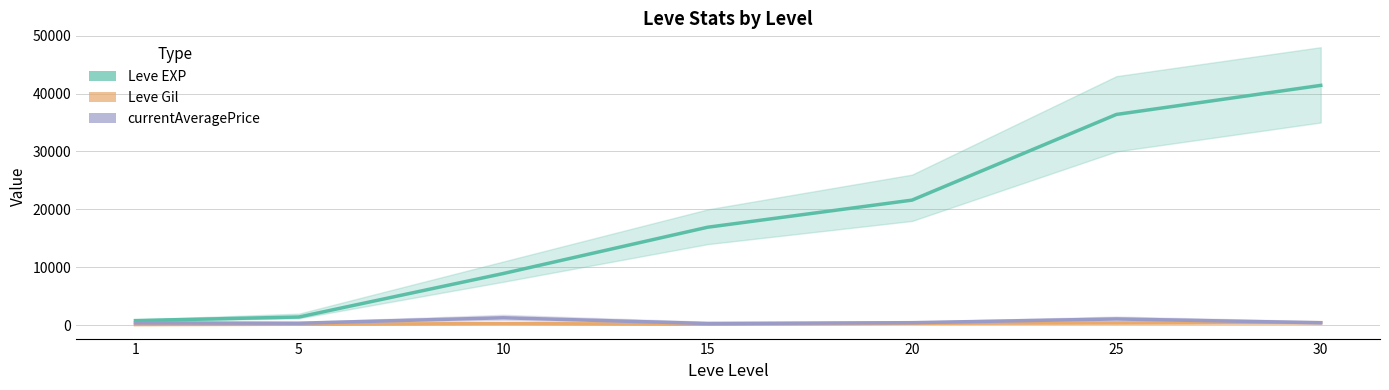

How many data points does each series have?

7